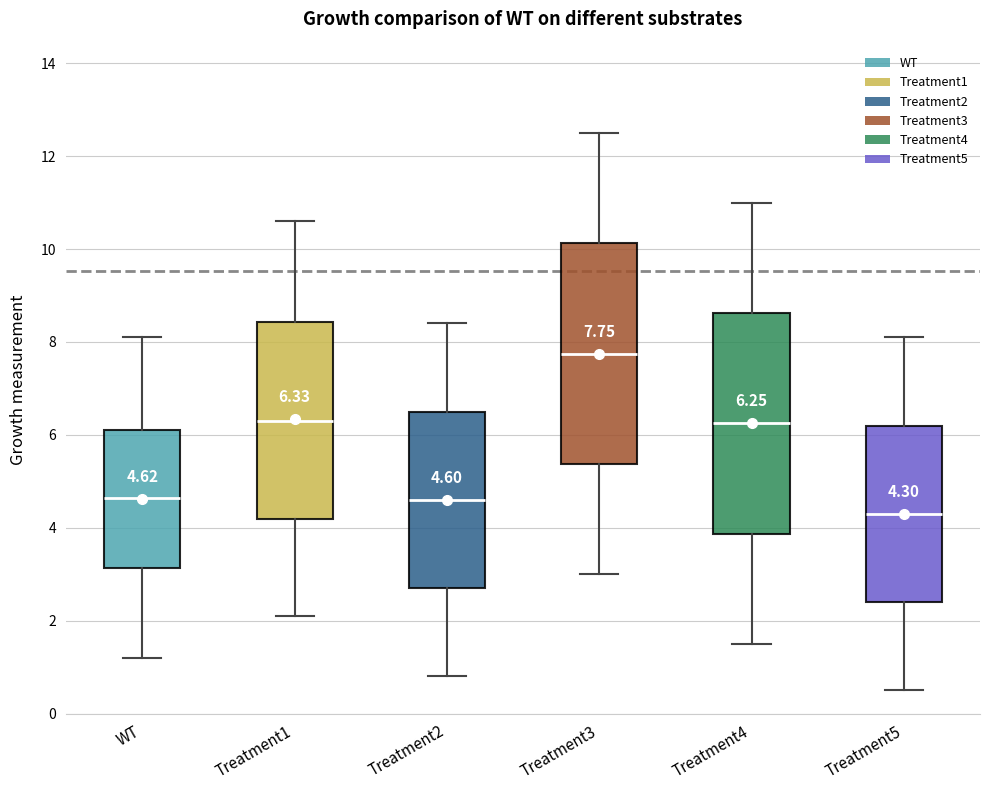

Which box has the lowest median line?

Treatment5